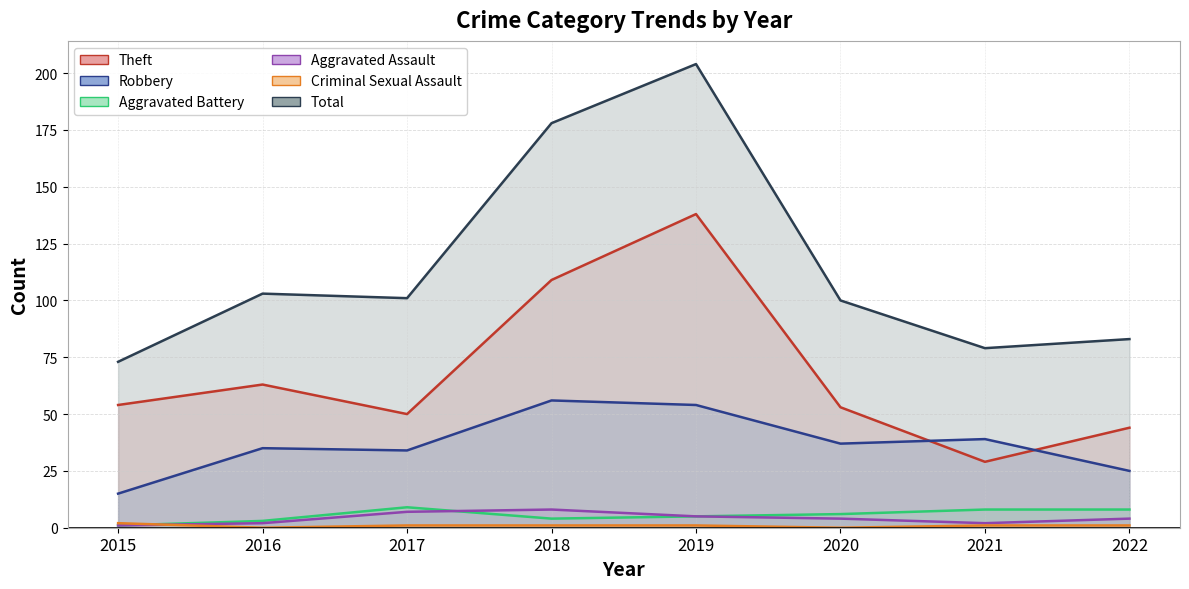

True or false: Theft and Aggravated Assault cross at least once.

False